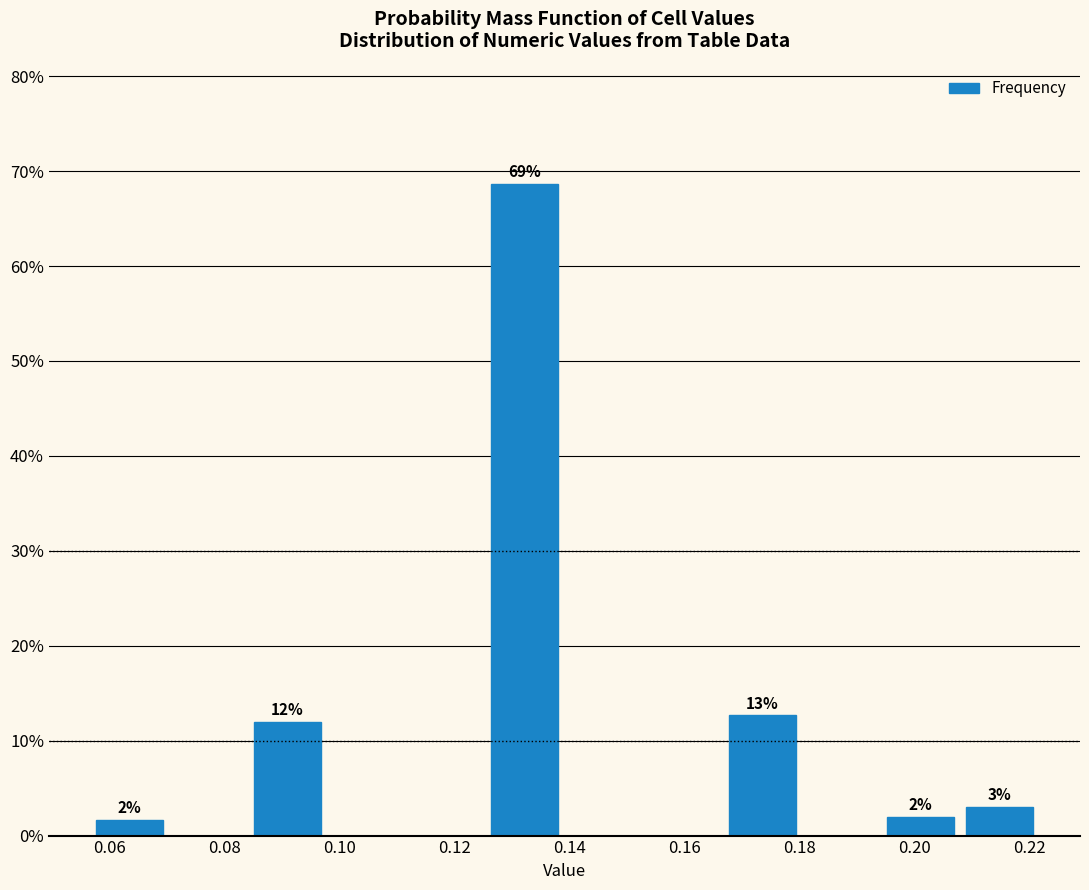

Over which range of the x-axis is the bar tallest?

0.126 to 0.140